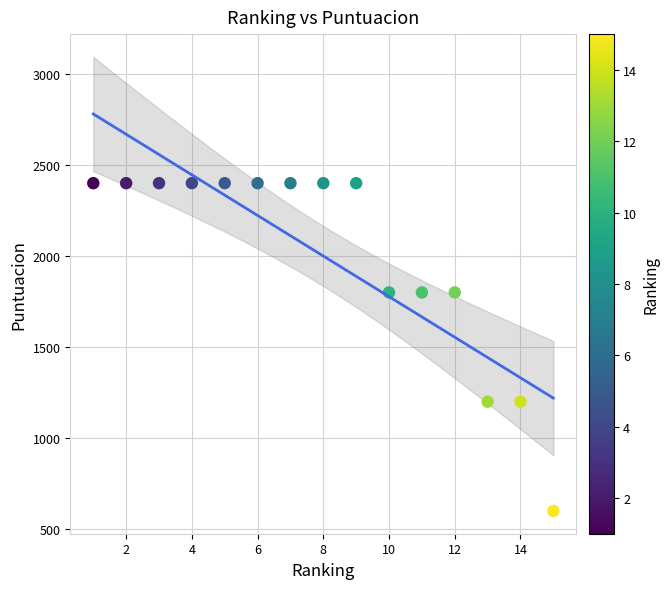

What is the range of Y values (max minus min)?

1800